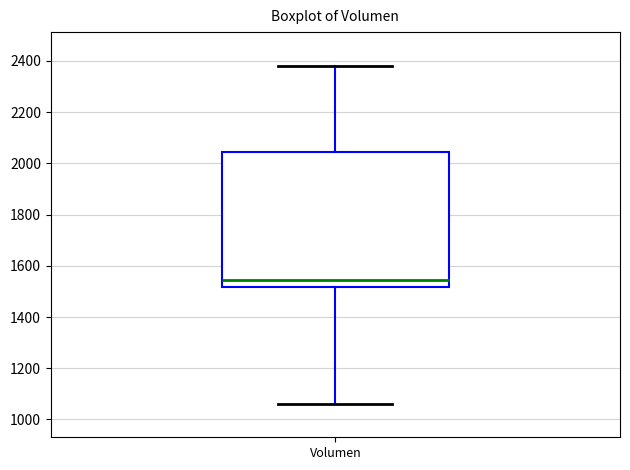

Where does the upper whisker of the box for Volumen end on the y-axis? The values are not printed on the chart, so give them approximately, as read against the axis.

2380